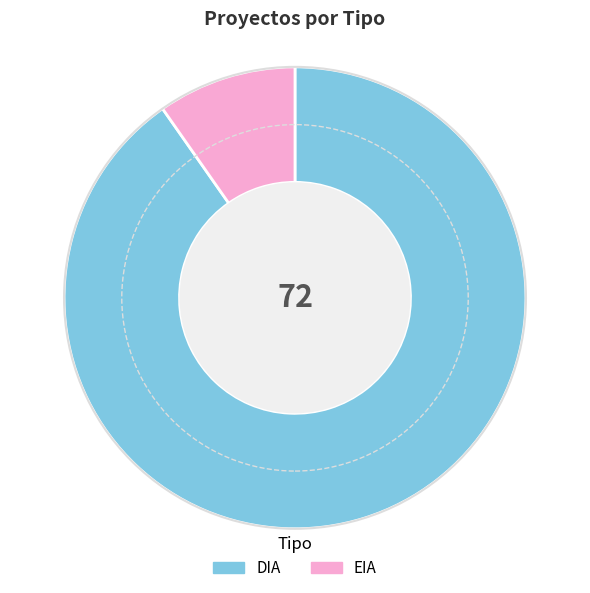

Rank the categories by value from highest to lowest.

DIA, EIA